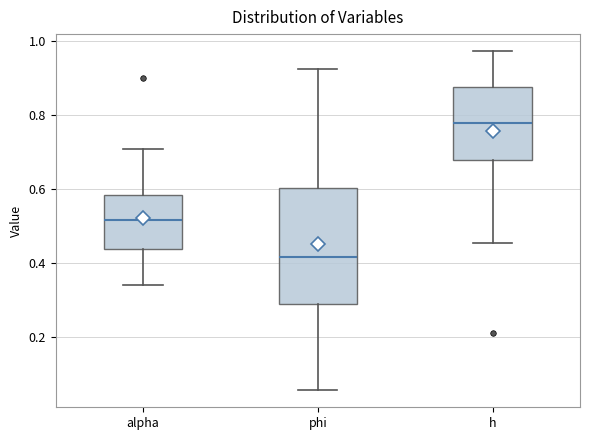

Which box has the highest median line?

h